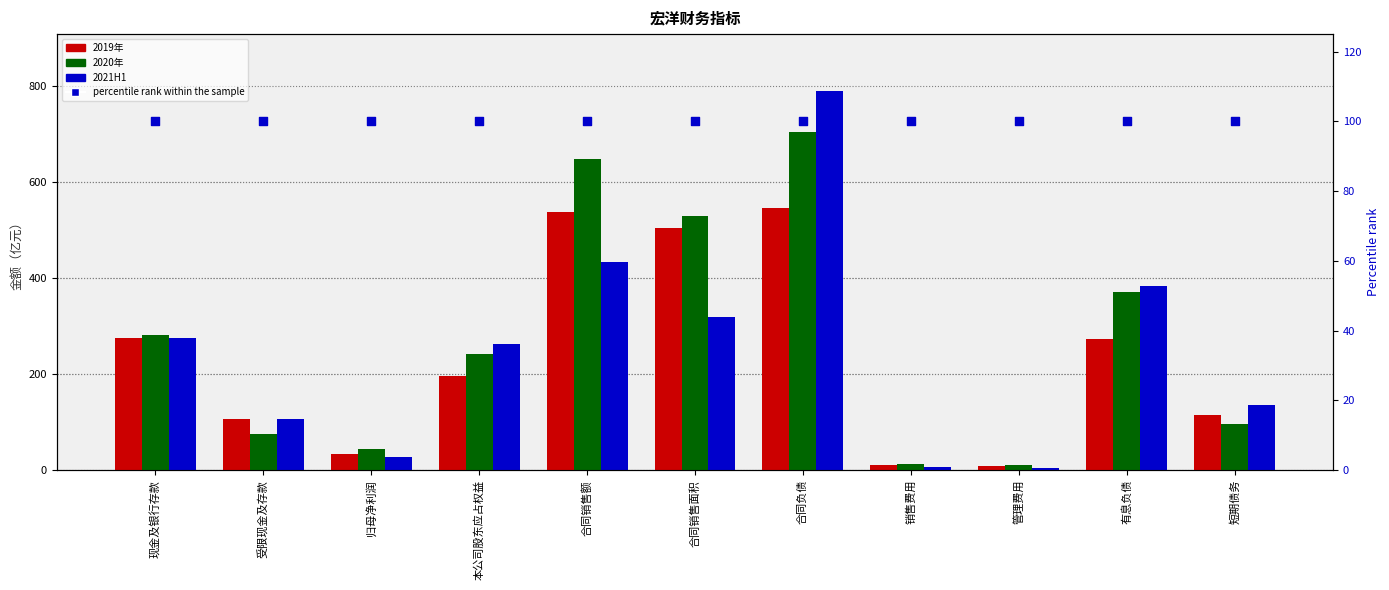

What are all the series names shown in the legend?

2019年, 2020年, 2021H1, percentile rank within the sample